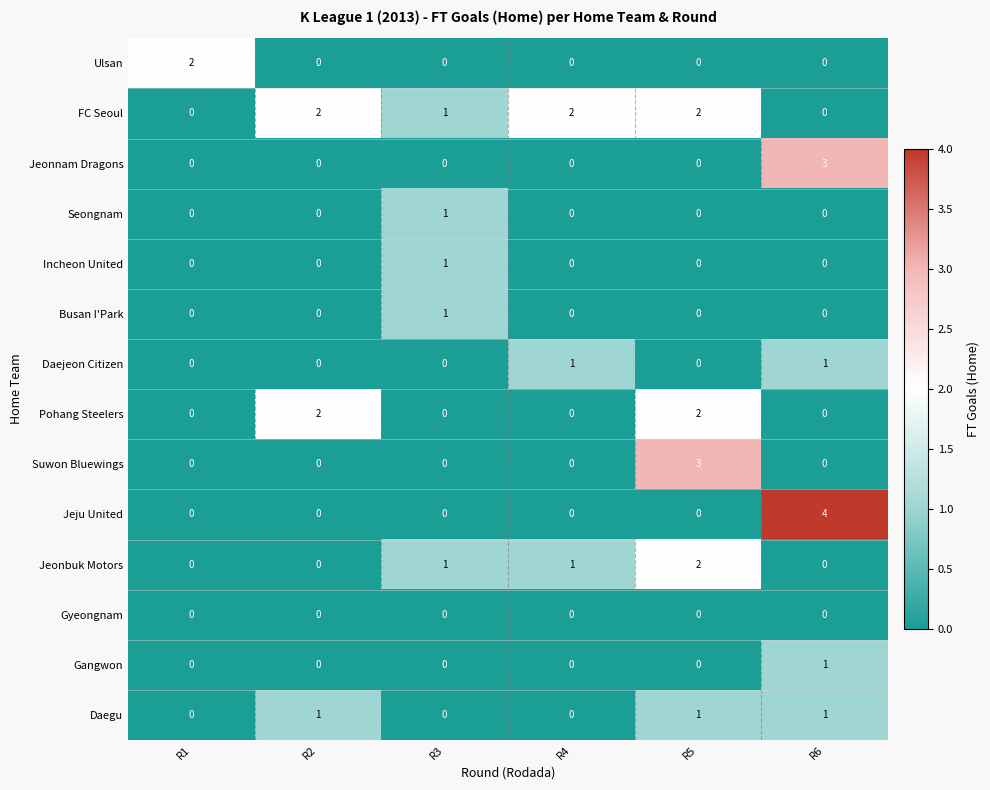

What is the sum of all Suwon Bluewings values?

3